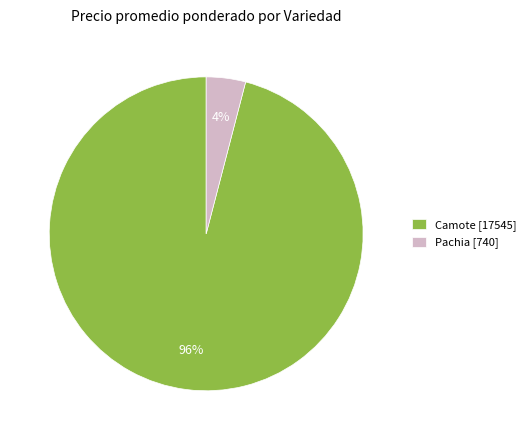

The Pachia [740] slice represents 13% of the pie. True or false?

False